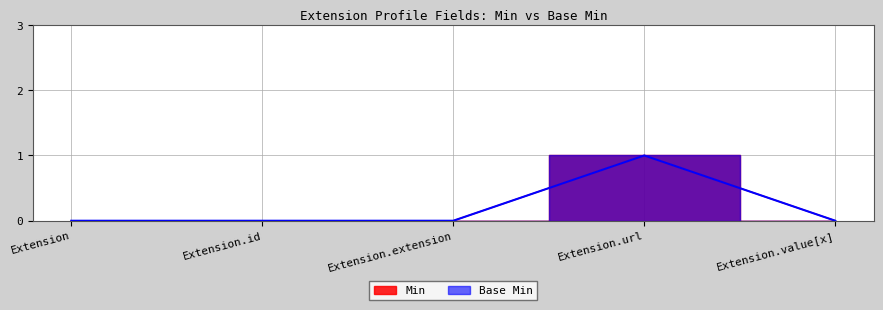

Reading left to right, transcribe all the data shown in this chart.

Min: Extension=0	Extension.id=0	Extension.extension=0	Extension.url=1	Extension.value[x]=0
Base Min: Extension=0	Extension.id=0	Extension.extension=0	Extension.url=1	Extension.value[x]=0